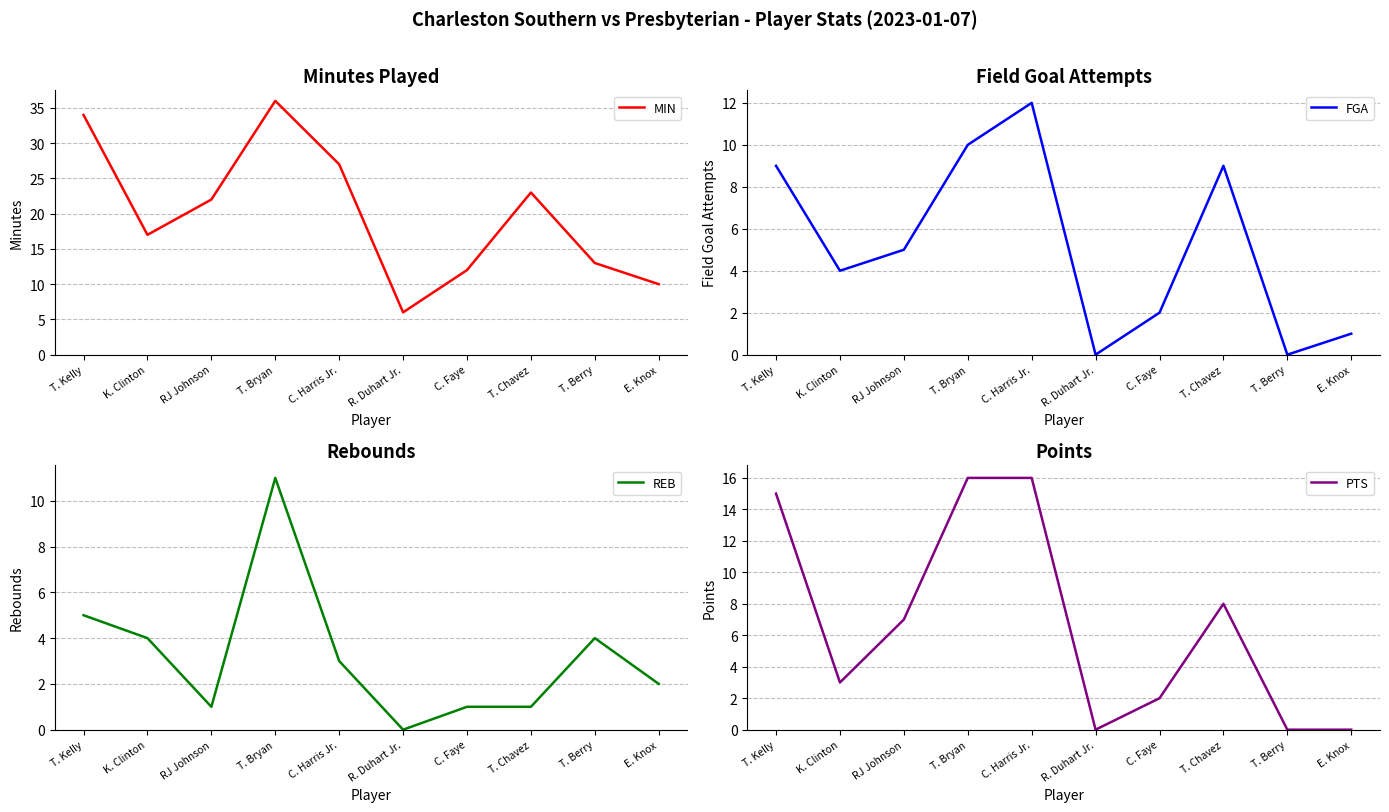

What is the difference between the REB values at E. Knox and T. Bryan?

9